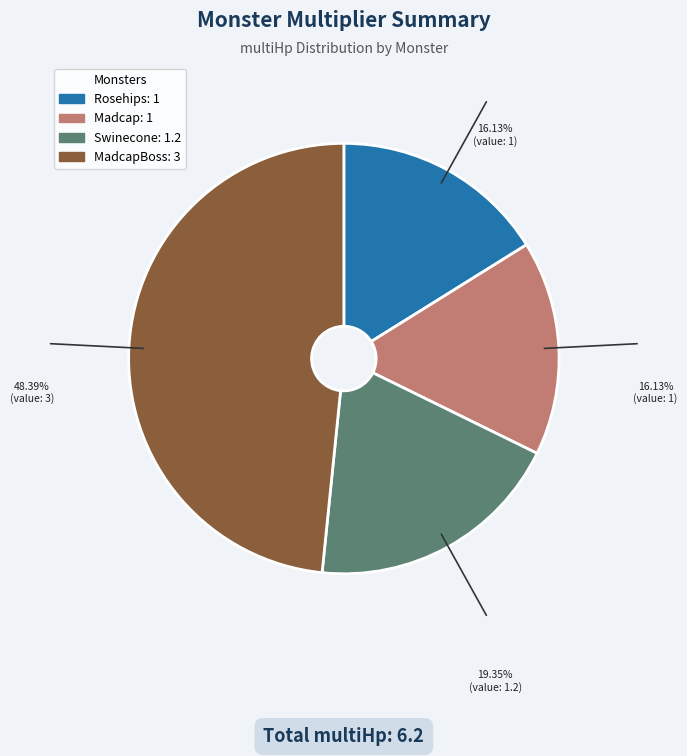

Is there a majority slice in this chart?

No